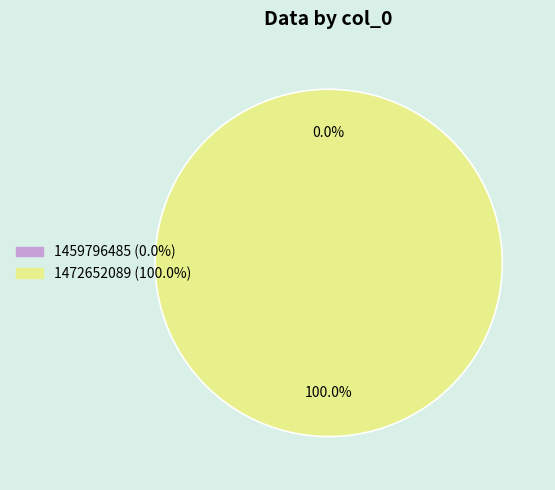

True or false: 1459796485 accounts for 0% of the total.

True